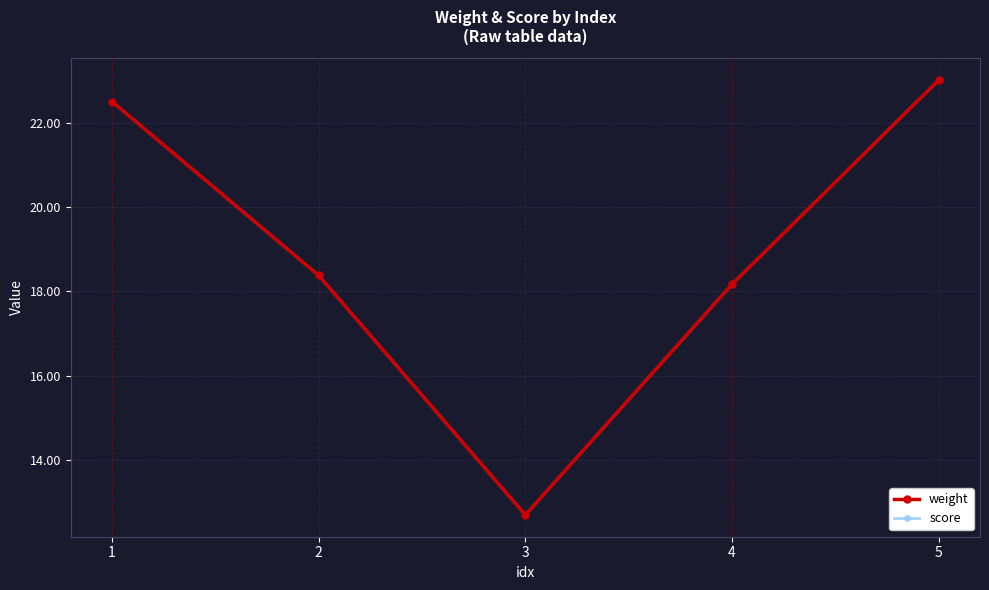

What is the value of the score point at the 2nd from the left?

18.4